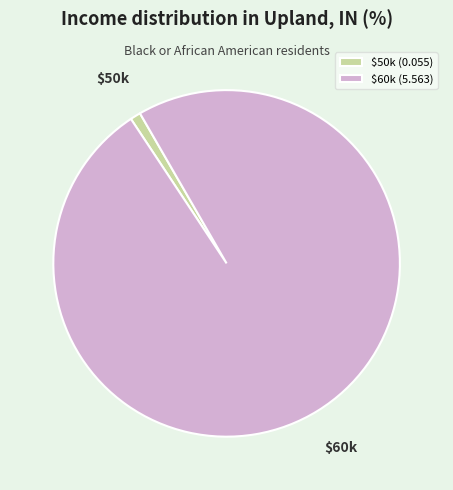

What is the smallest slice in the pie chart?

$50k (0.055)